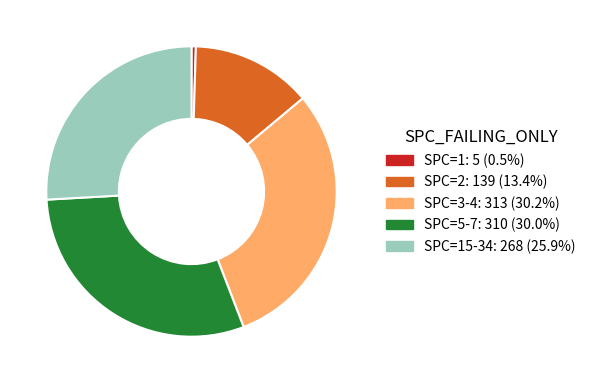

Is there any slice that represents more than half of the pie?

No